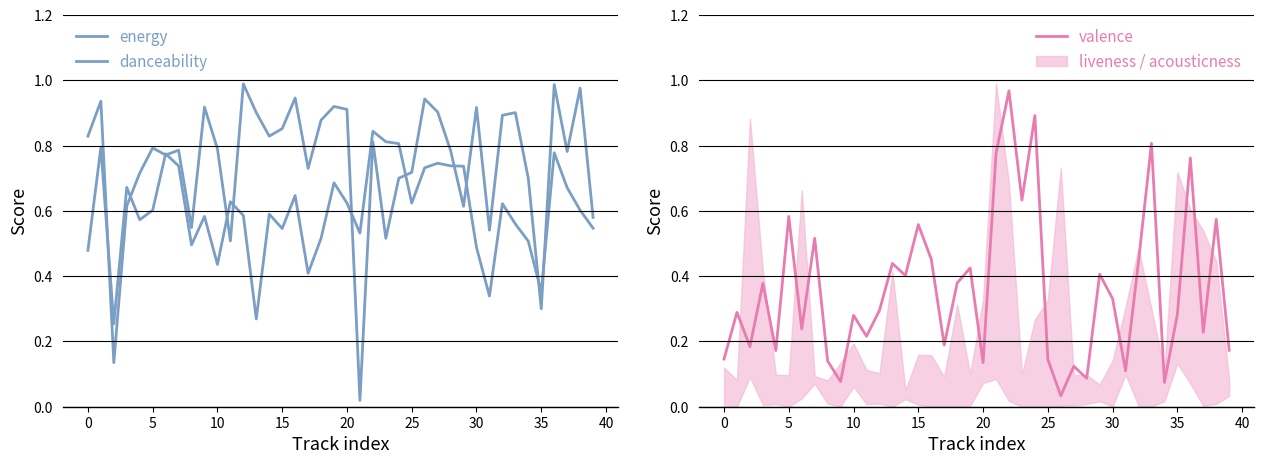

Where do danceability and valence first cross each other?

12 and 13